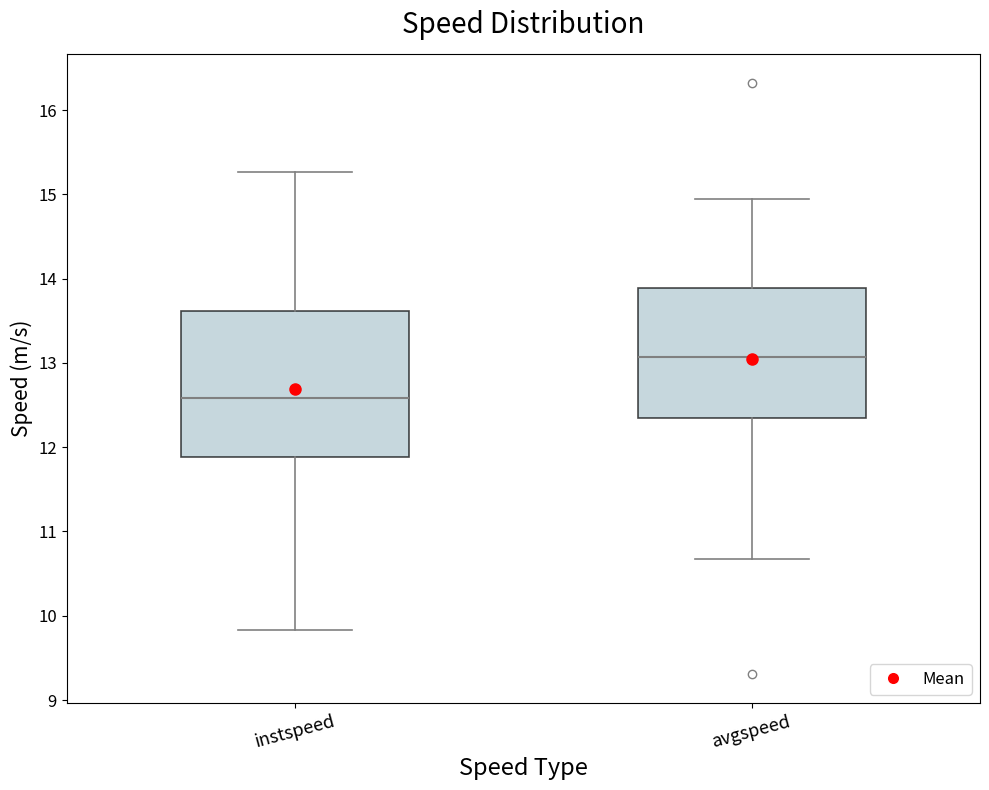

Where is the lower edge of the box for instspeed on the y-axis? The values are not printed on the chart, so give them approximately, as read against the axis.

11.9